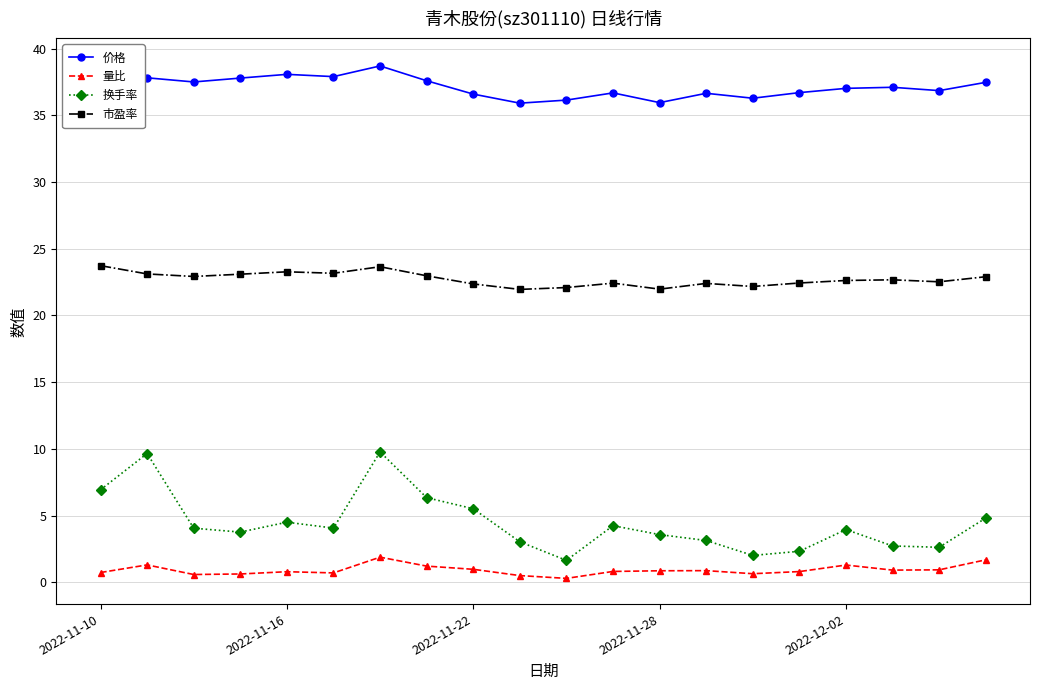

True or false: 量比 has a value of 0.8 at 2022-11-16.

True